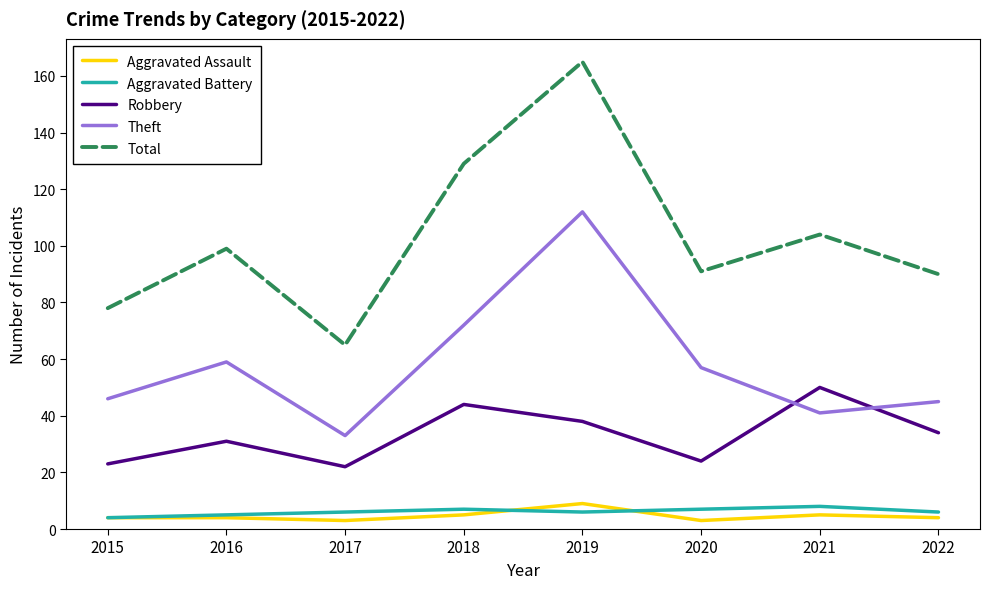

True or false: Total and Aggravated Assault cross at least once.

False